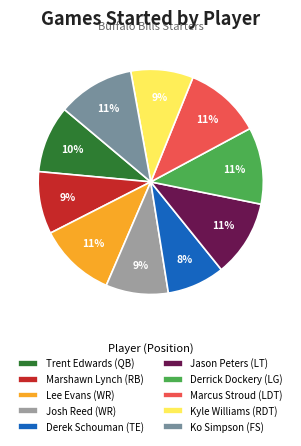

What percentage is the Derek Schouman (TE) slice, to the nearest percent?

8%